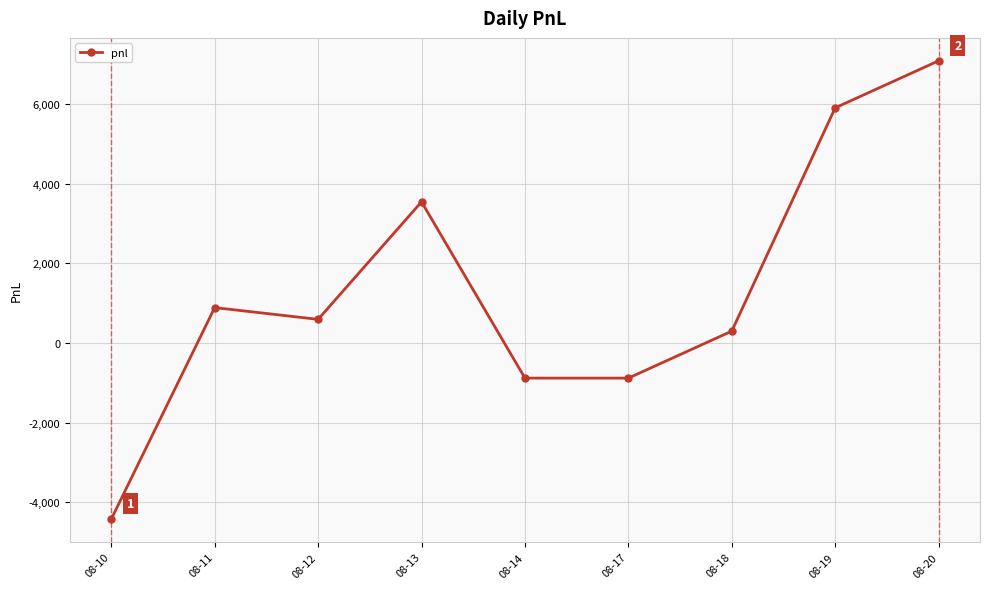

What is the change in value from 08-10 to 08-20?

+11505